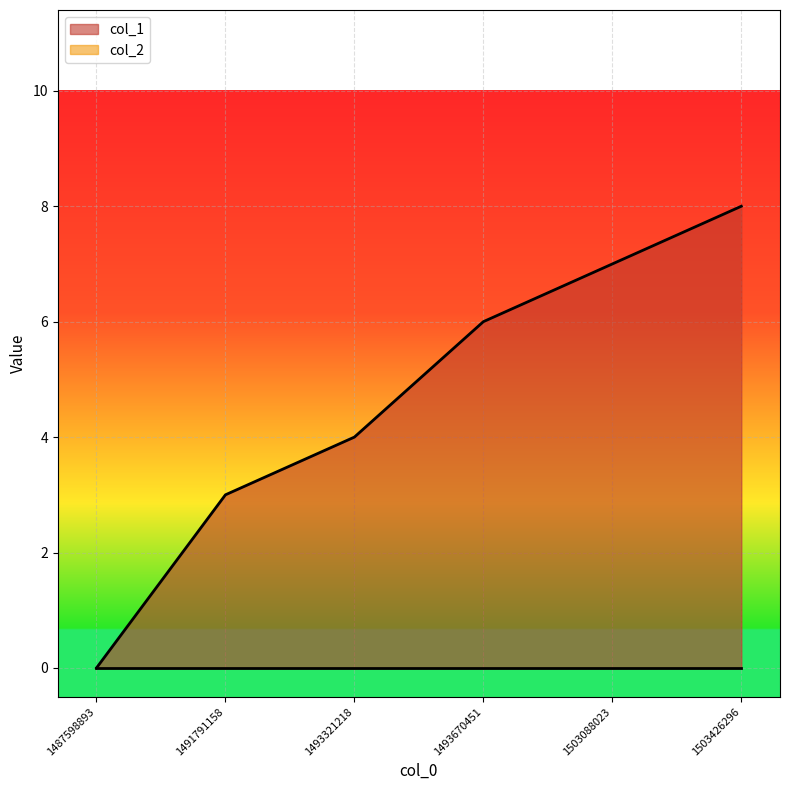

What is the change in value from 1493321218 to 1493670451?

+2